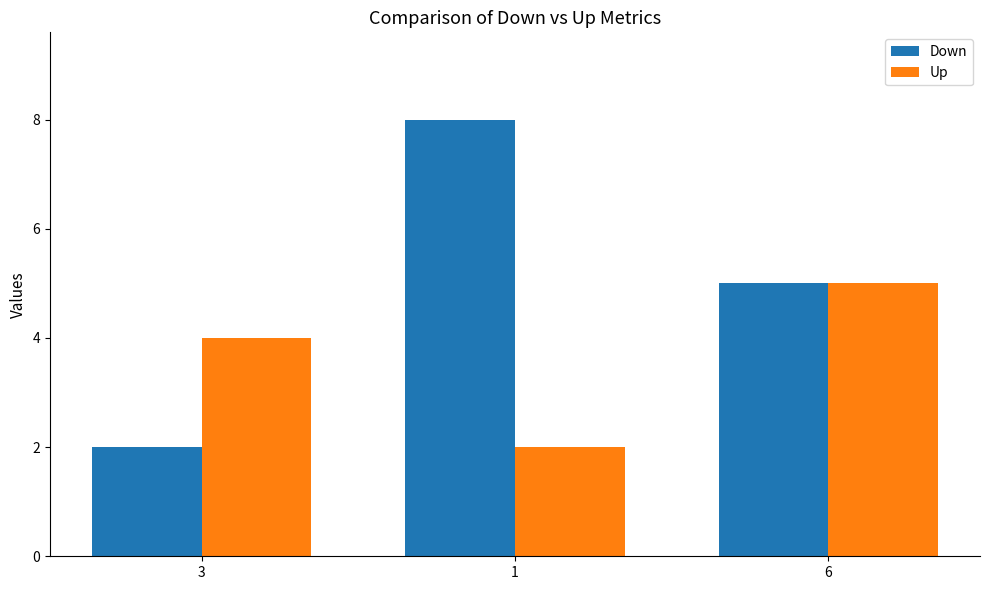

Reading left to right, what are all the values shown in this chart?

Down: 3=2	1=8	6=5
Up: 3=4	1=2	6=5